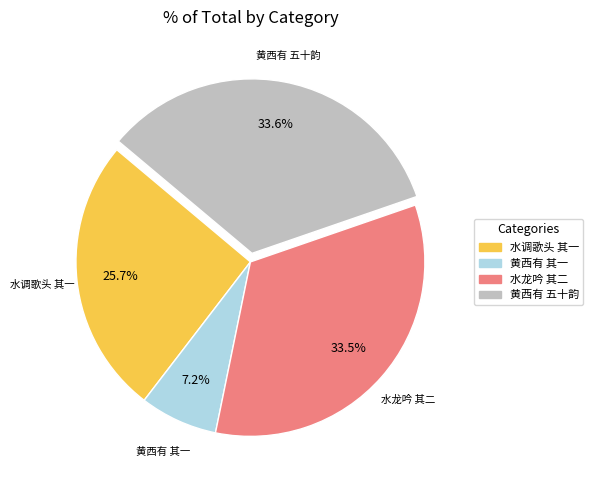

Is there any slice that represents more than half of the pie?

No